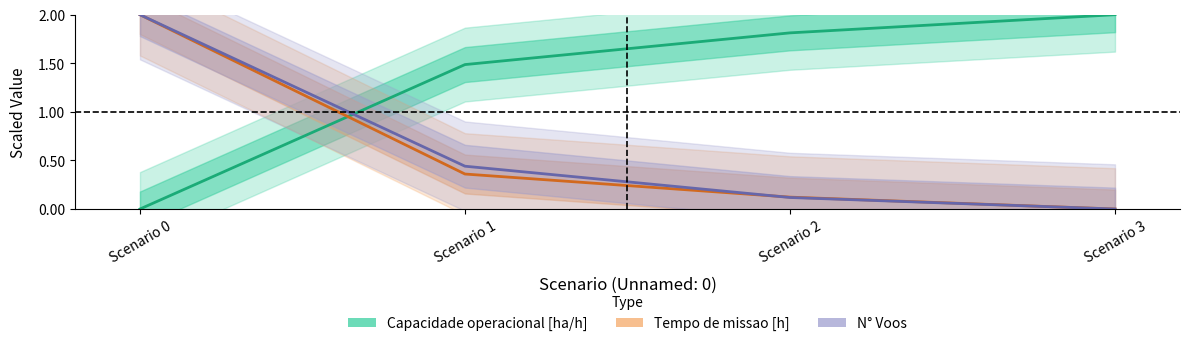

The value of Tempo de missao [h] at Scenario 0 is 0.6. True or false?

False